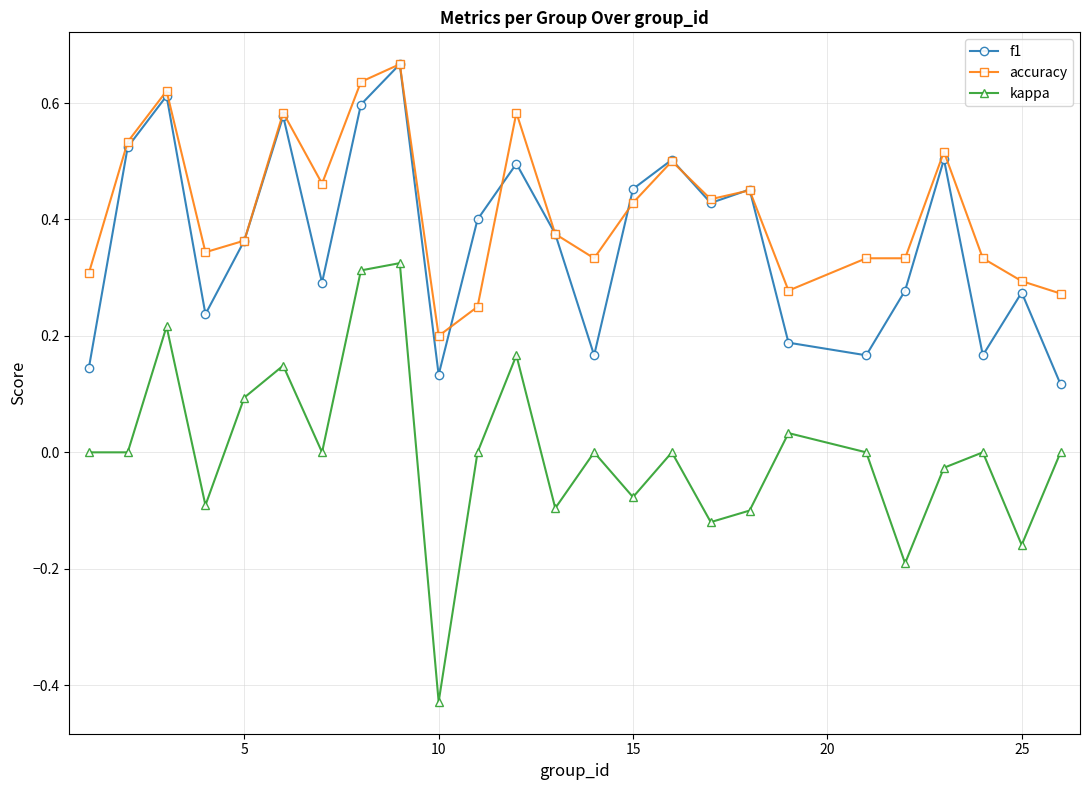

True or false: kappa and accuracy cross at least once.

False